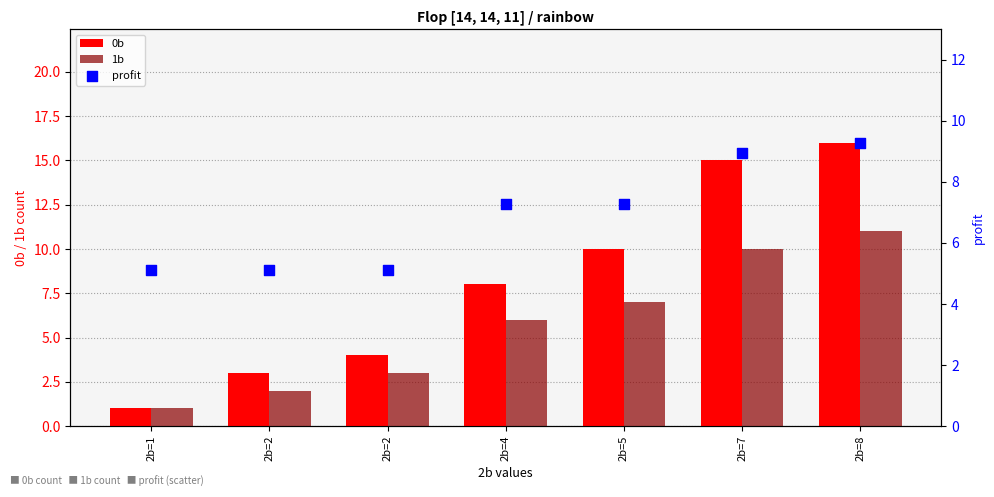

What are all the series names shown in the legend?

0b, 1b, profit